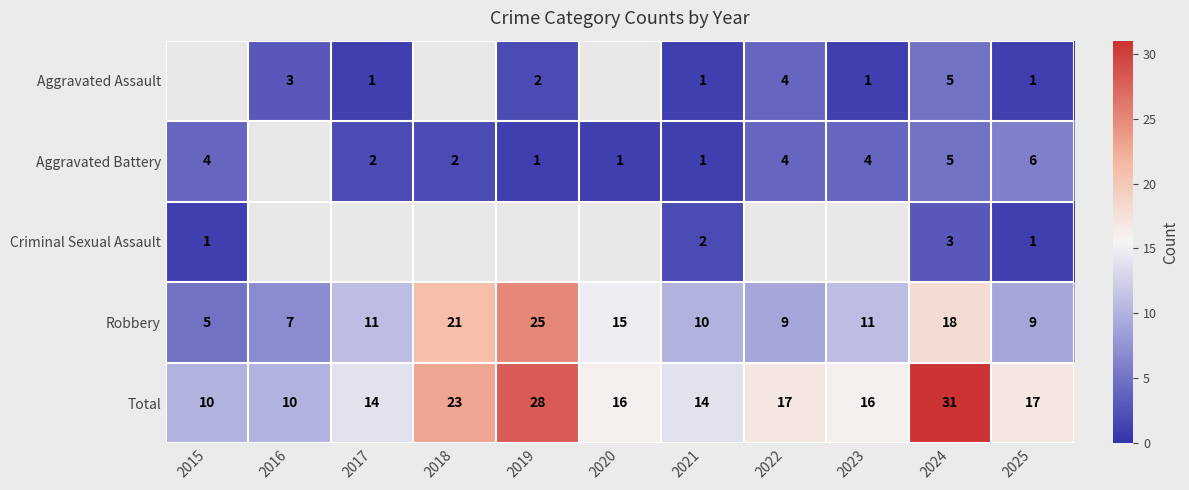

At which label is Robbery closest to 15?

2020